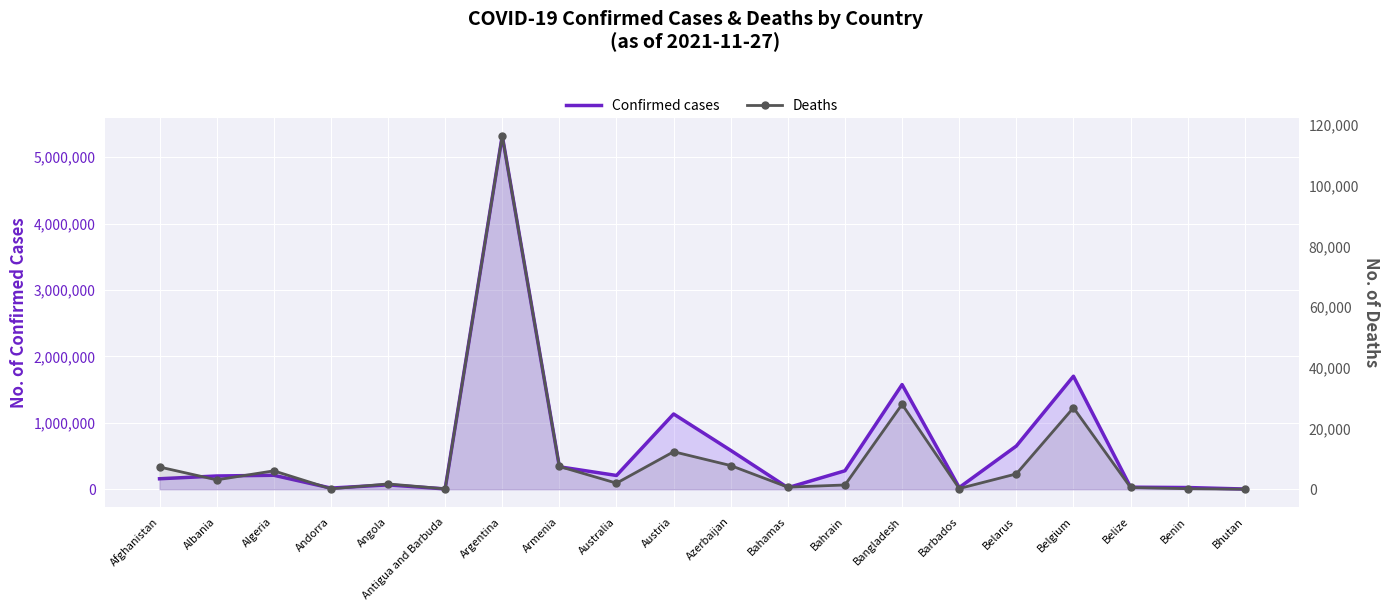

List the series in order of their peak value, highest first.

Confirmed cases, Deaths